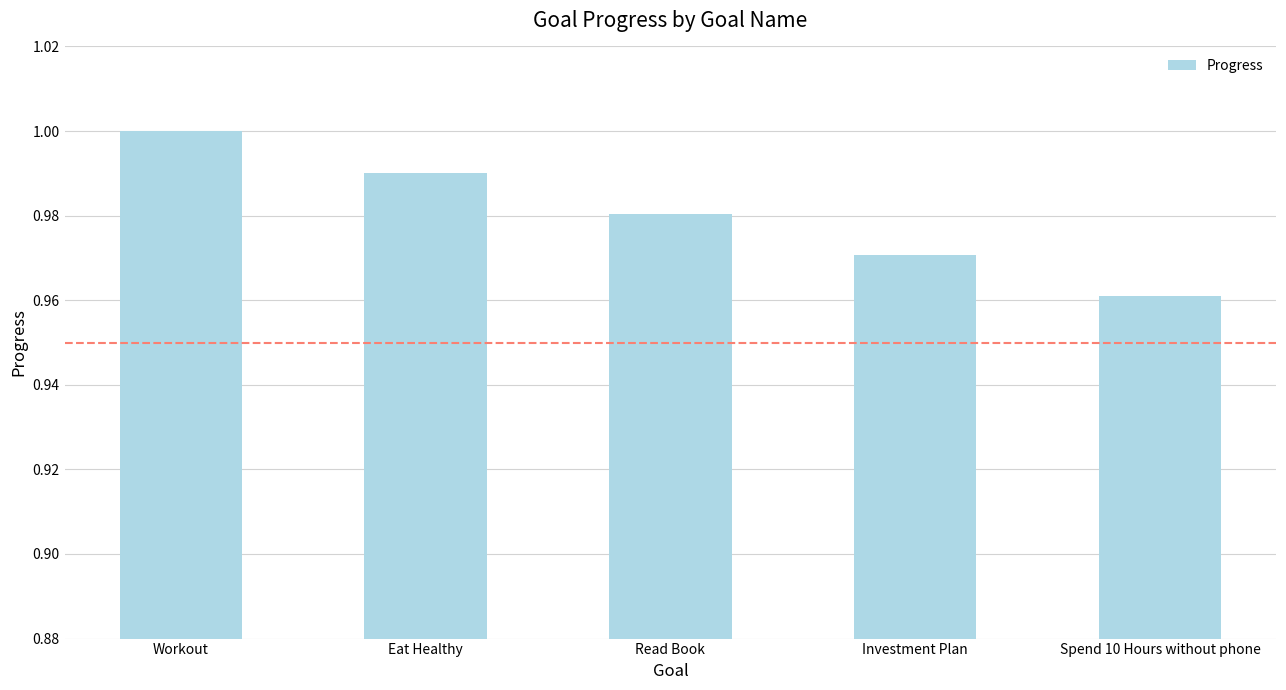

Between Eat Healthy and Workout, which is larger?

Workout